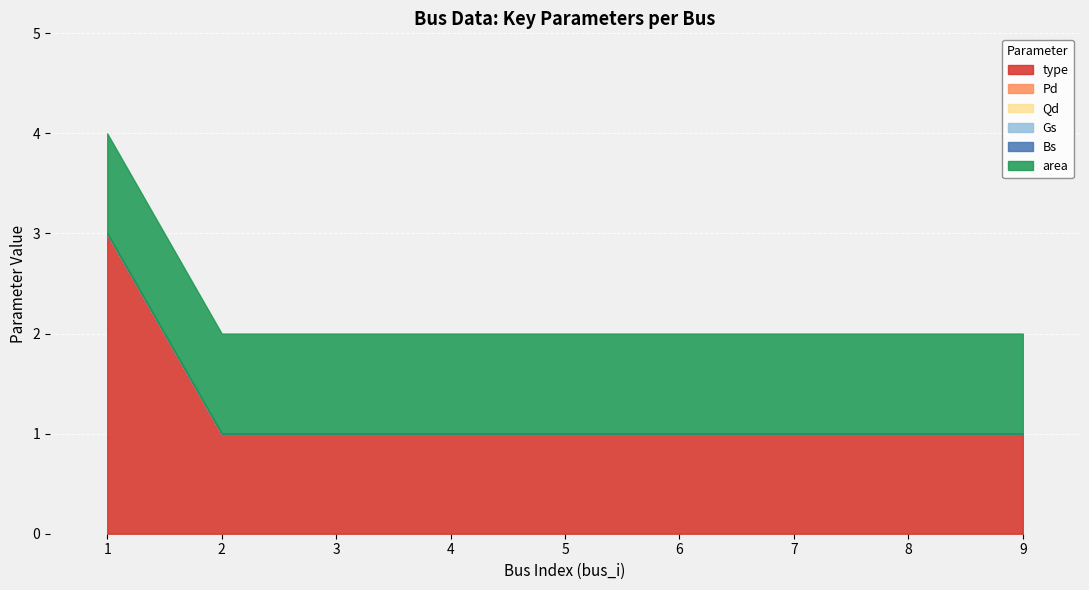

List the series in order of their peak value, lowest first.

Pd, Qd, Gs, Bs, area, type